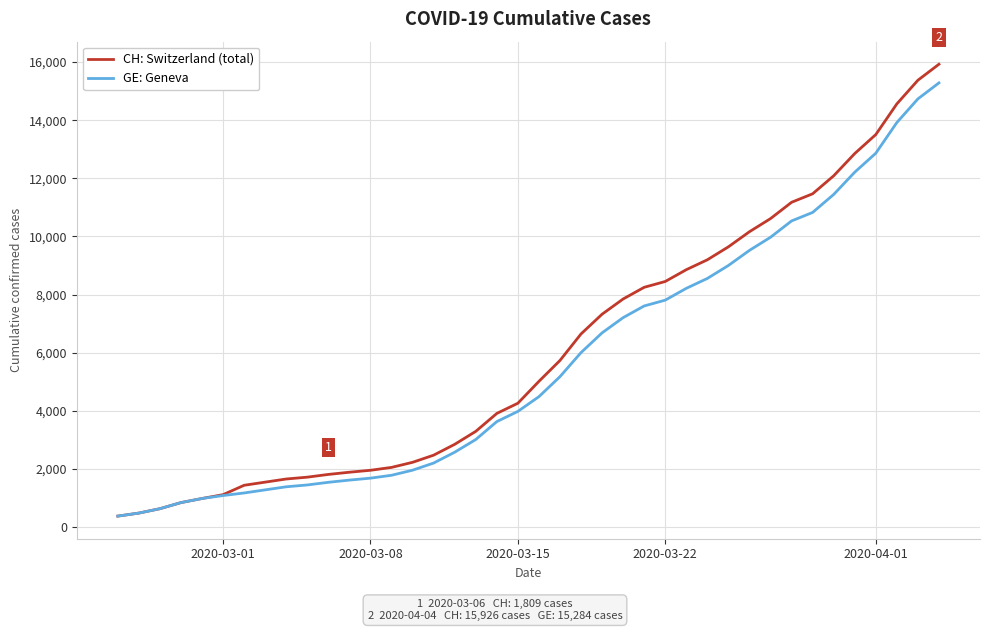

What is the minimum value for GE: Geneva?

375